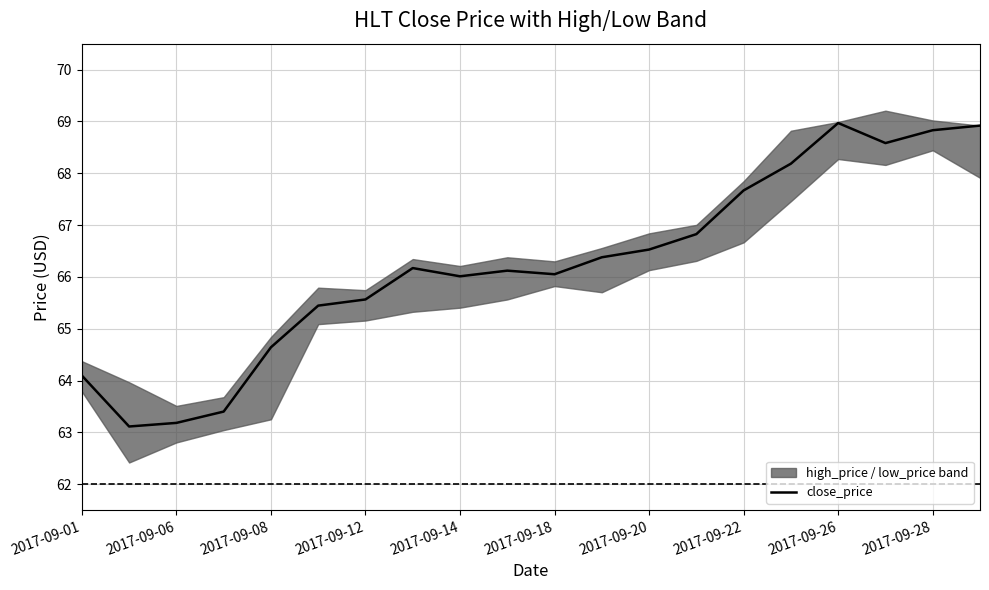

What is the highest value of the close_price series?

69.0